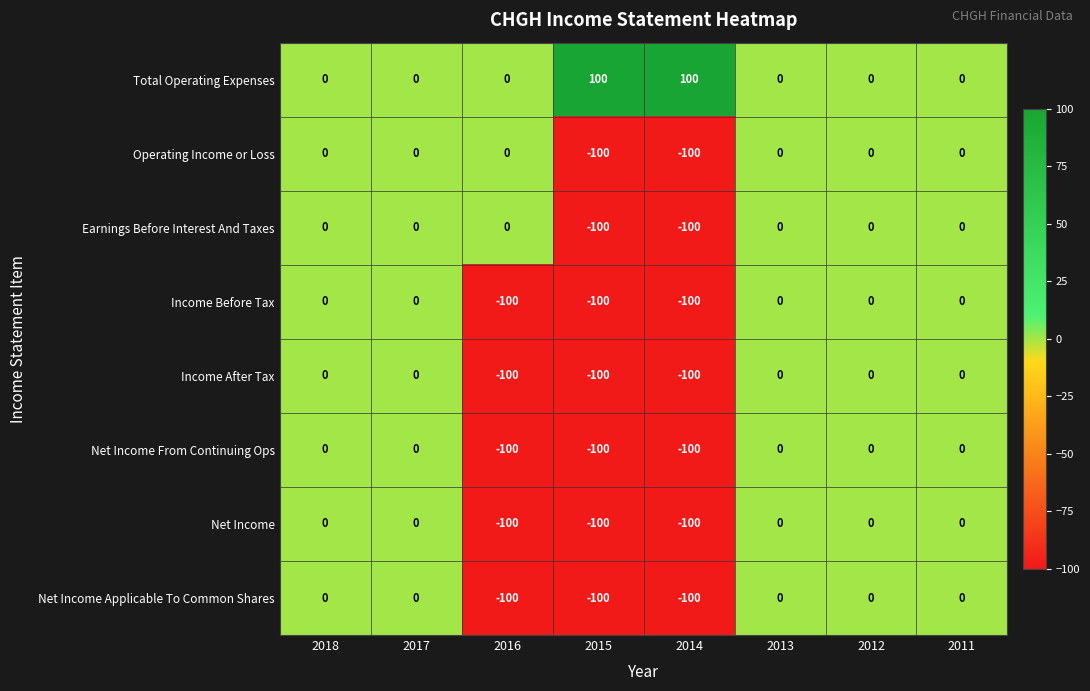

The value of Earnings Before Interest And Taxes at 2014 is -30. True or false?

False